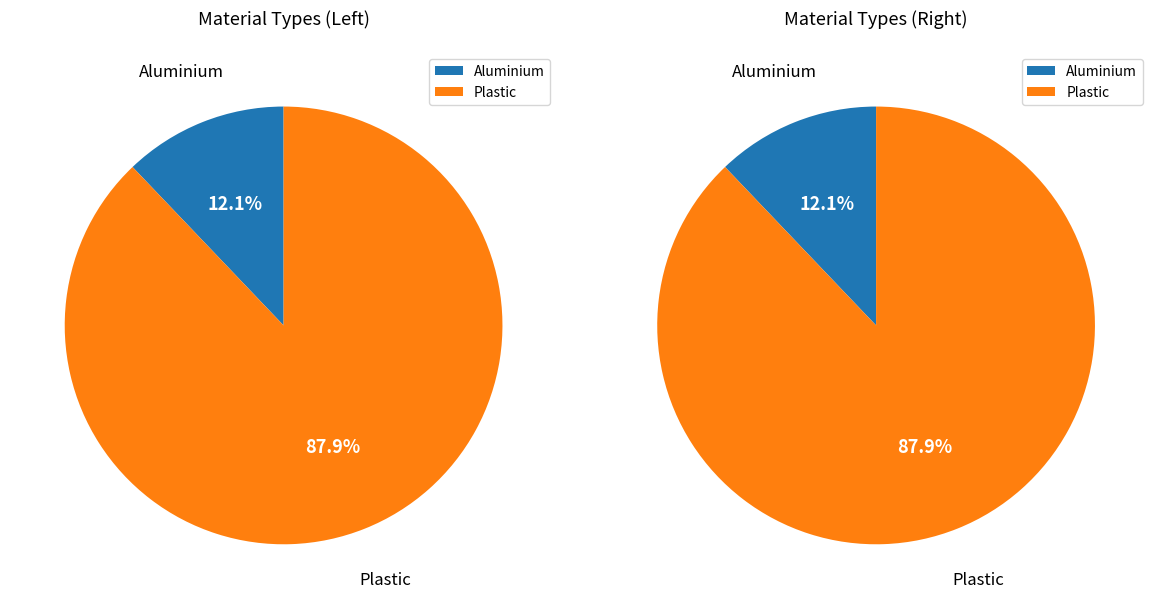

Which category has the biggest portion of the pie?

Plastic